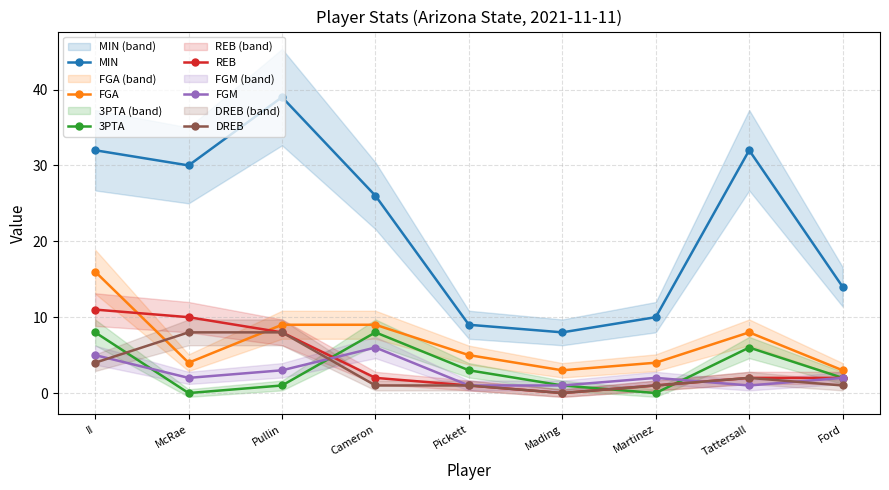

At which category does MIN reach its first local valley?

McRae